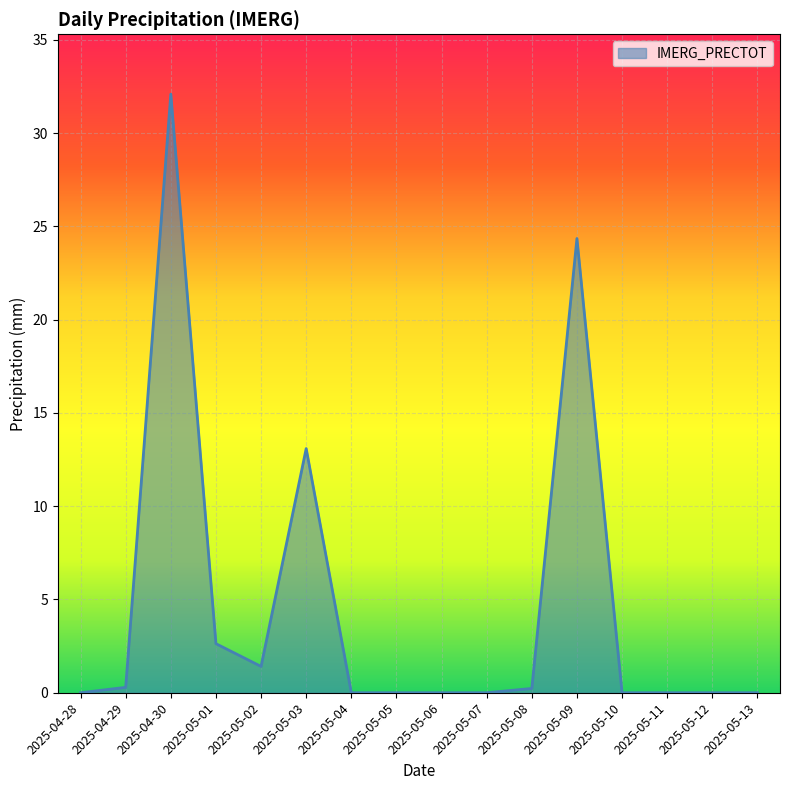

Which label corresponds to the largest value in the chart?

2025-04-30